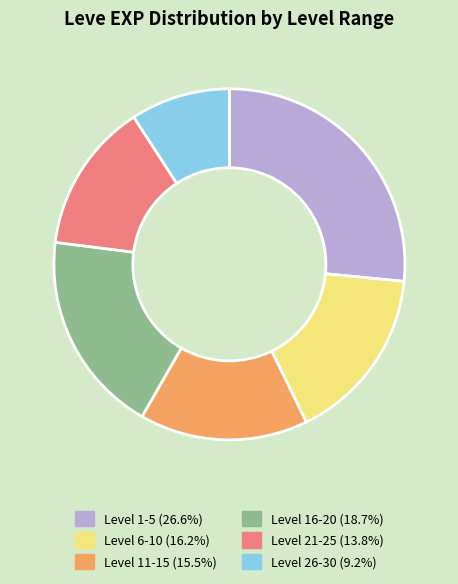

How many segments does this pie chart have?

6